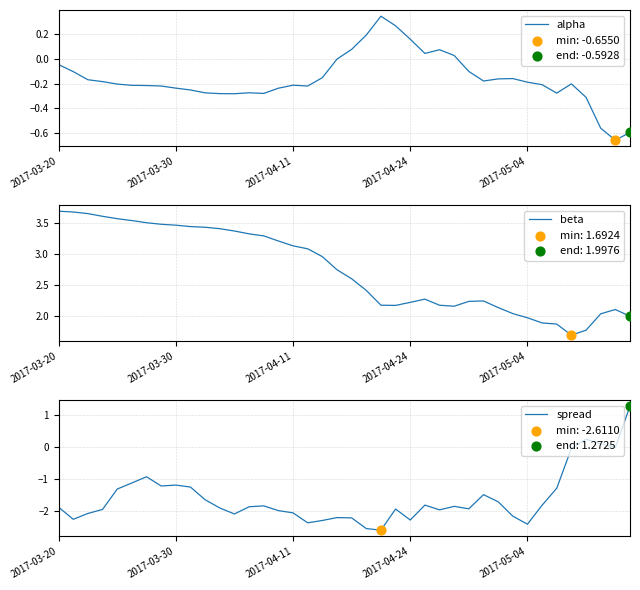

Which series has the largest Y range (max minus min)?

spread